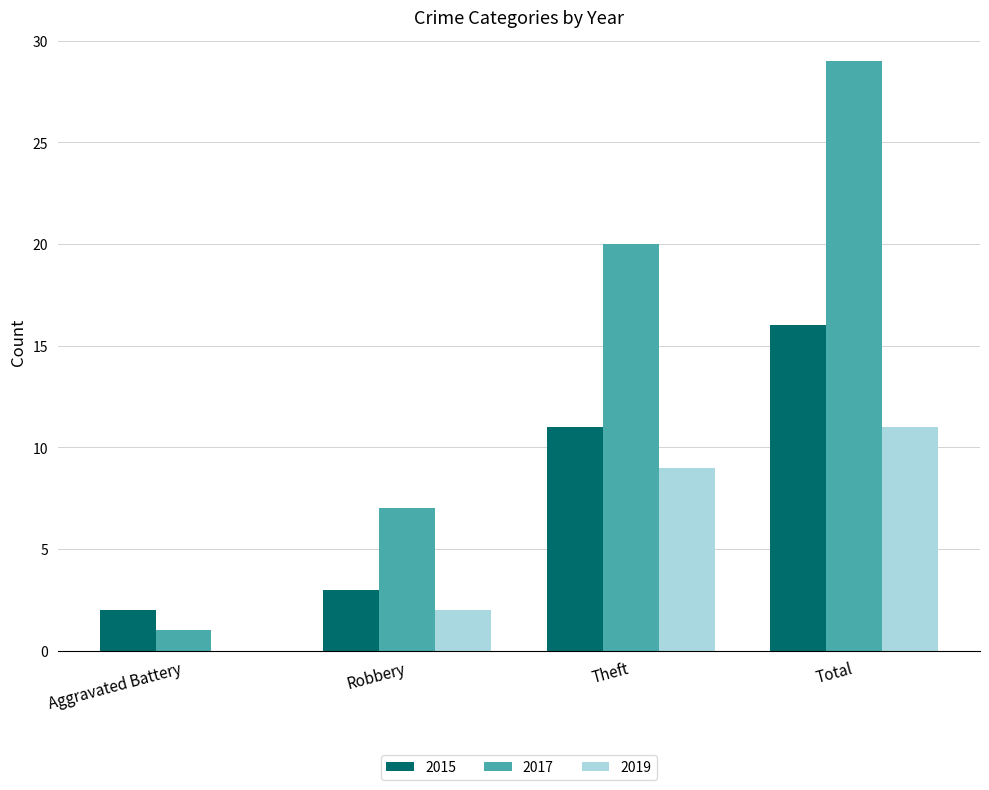

Reading left to right, what are all the values shown in this chart?

2015: 2	3	11	16
2017: 1	7	20	29
2019: 0	2	9	11